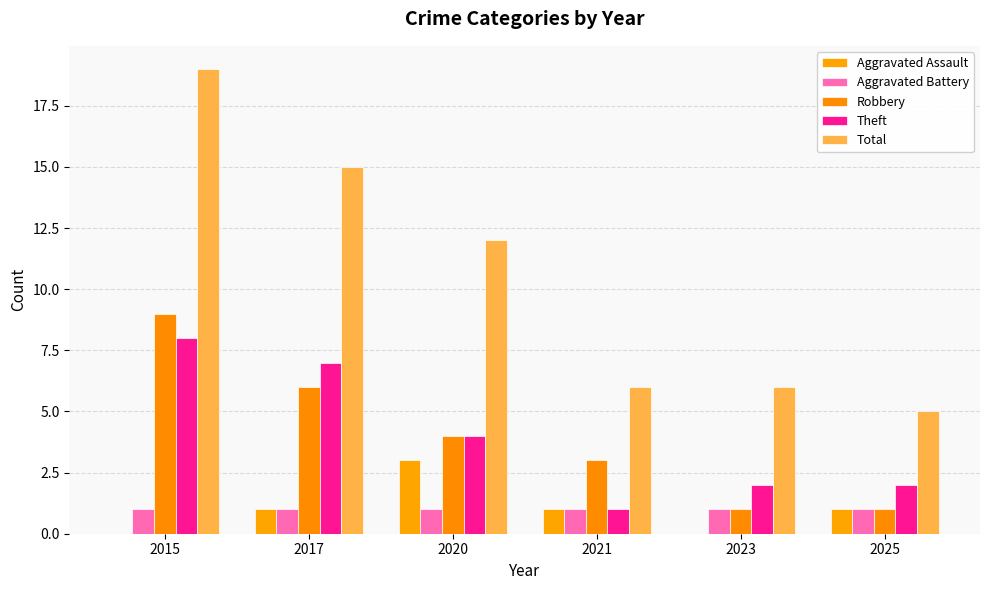

Reading left to right, extract all data points from this chart.

Aggravated Assault: 2015=0	2017=1	2020=3	2021=1	2023=0	2025=1
Aggravated Battery: 2015=1	2017=1	2020=1	2021=1	2023=1	2025=1
Robbery: 2015=9	2017=6	2020=4	2021=3	2023=1	2025=1
Theft: 2015=8	2017=7	2020=4	2021=1	2023=2	2025=2
Total: 2015=19	2017=15	2020=12	2021=6	2023=6	2025=5